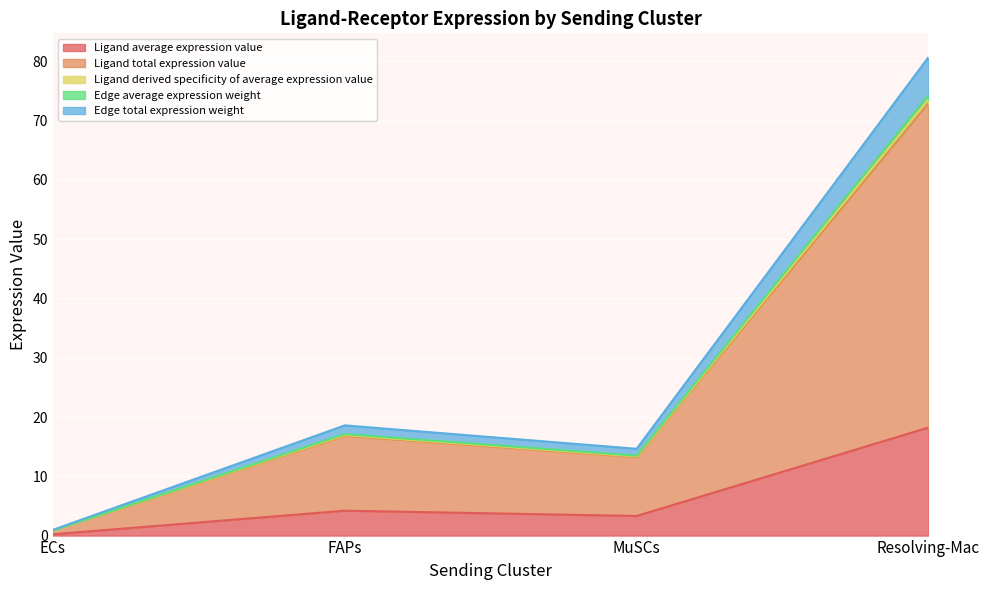

True or false: Edge average expression weight and Ligand average expression value cross at least once.

False